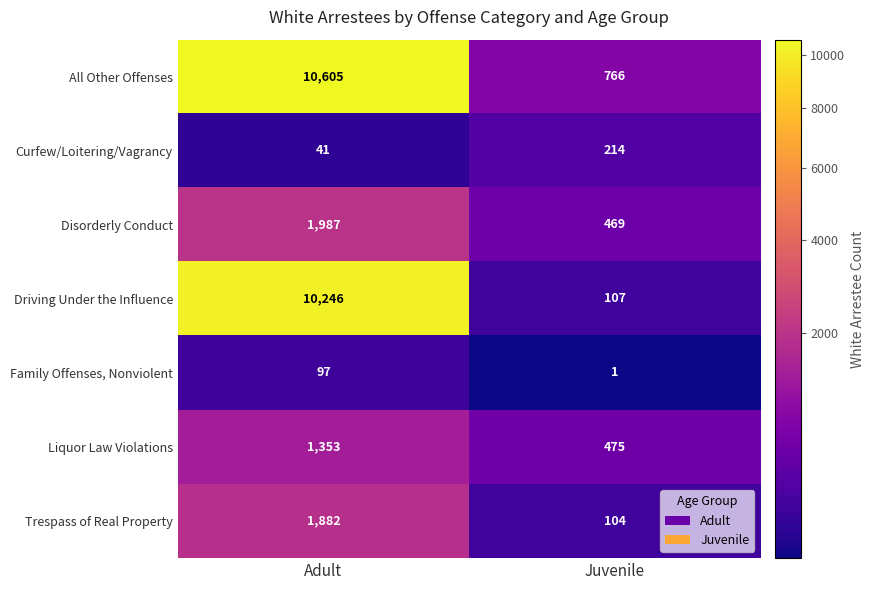

Read the All Other Offenses value at Juvenile, to the nearest 50.

750